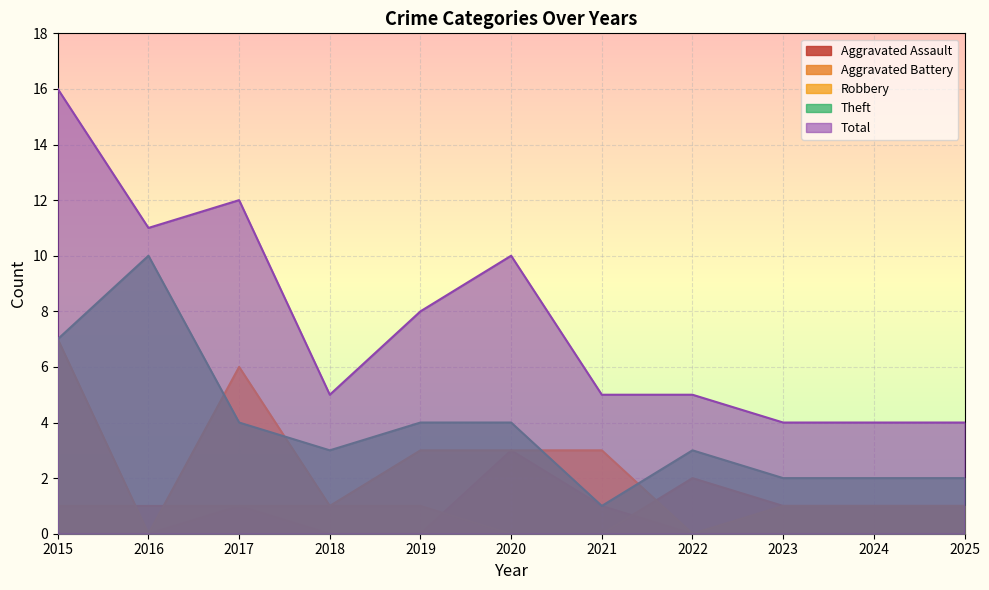

True or false: Aggravated Battery and Theft cross at least once.

False